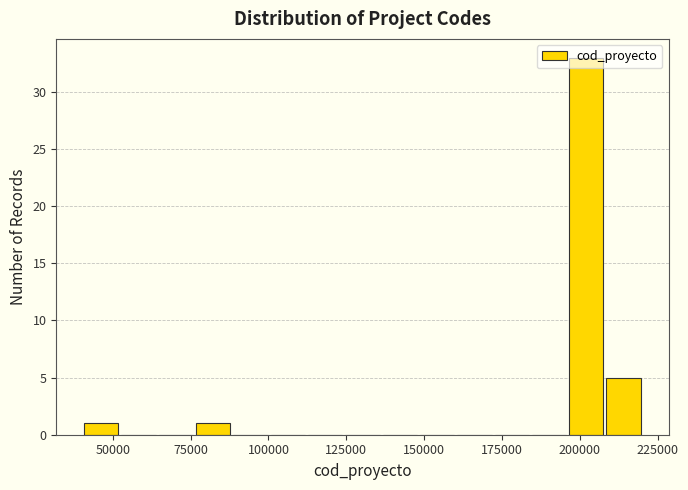

Around what value on the x-axis is the tallest bar? Give the approximate position of its centre, as read against the axis.

200000